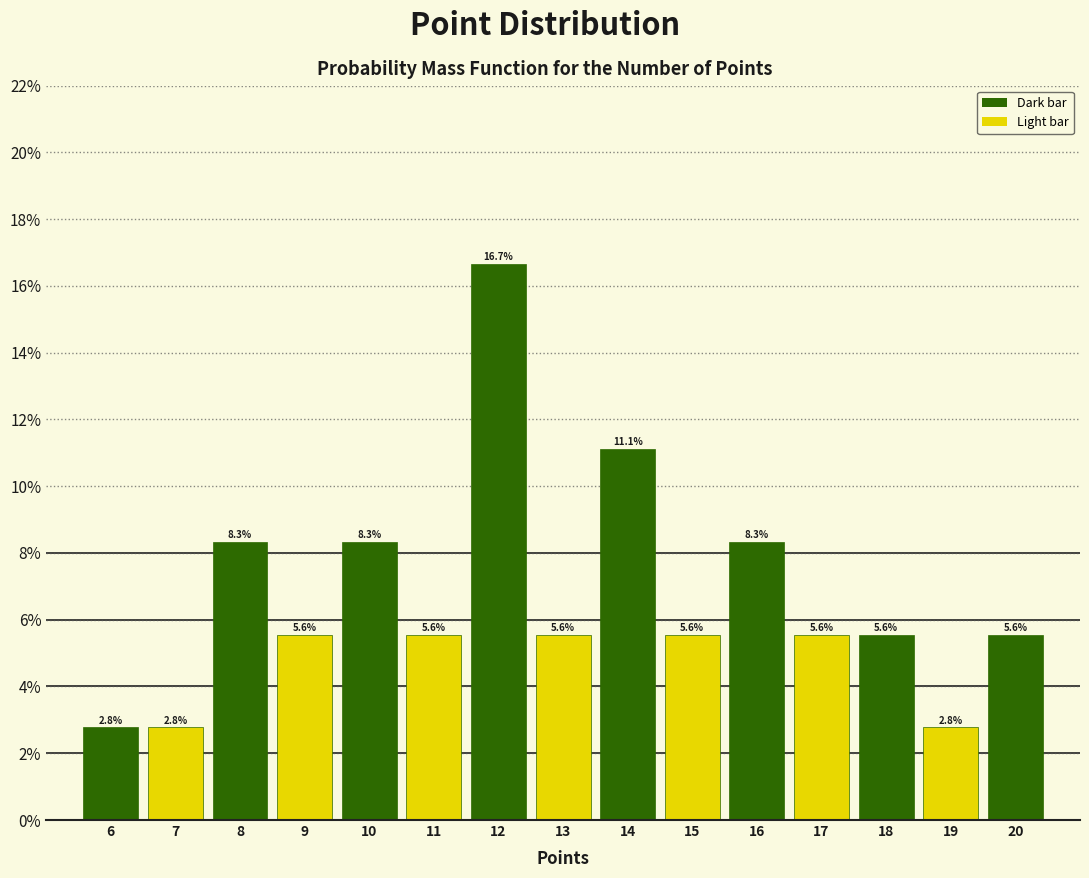

How tall is the bar that spans 14.5 to 15.5 on the x-axis?

5.6